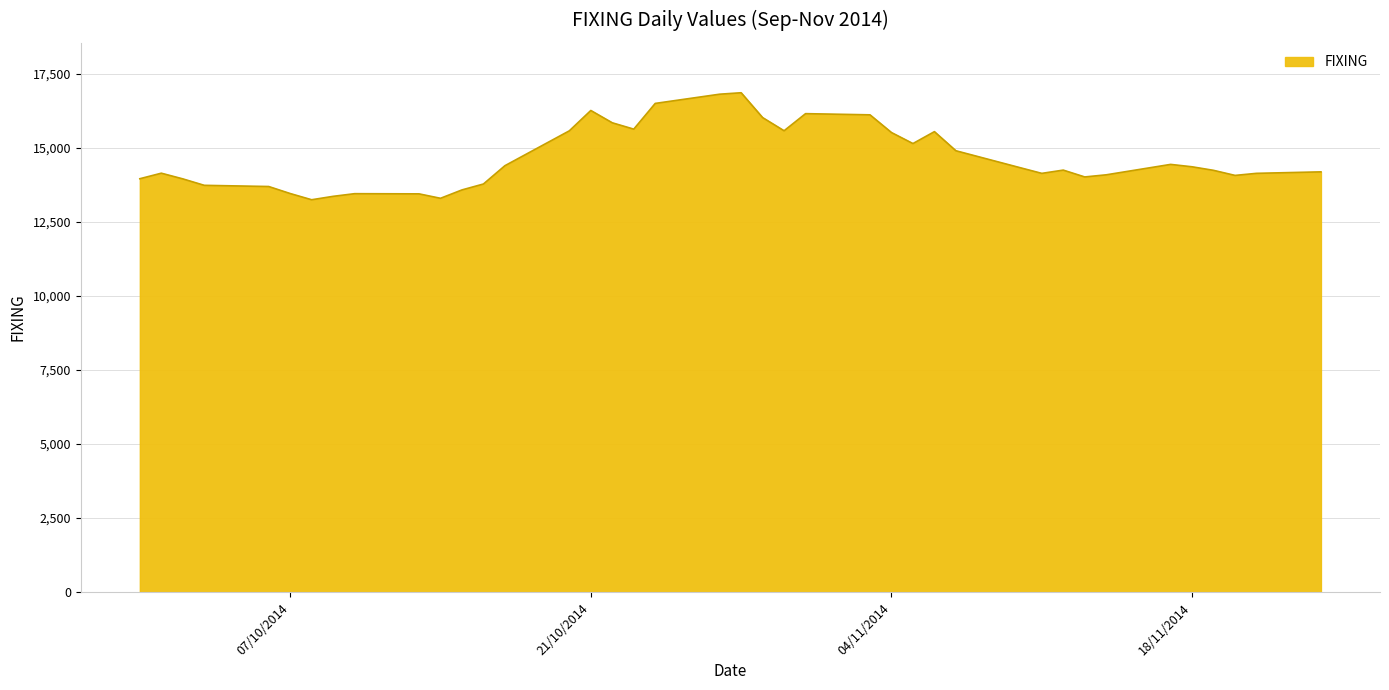

What is the minimum value shown in the chart?

13250